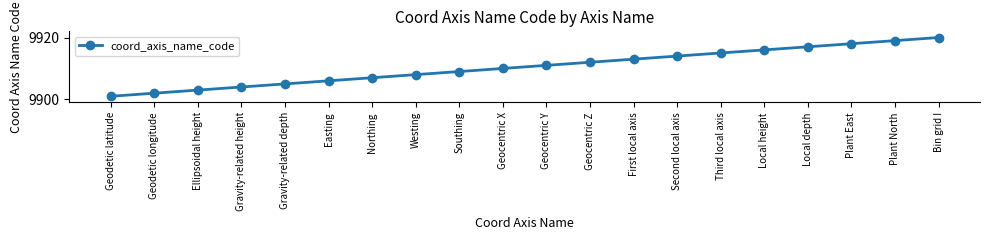

The chart shows a value of 9914 at Second local axis. True or false?

True